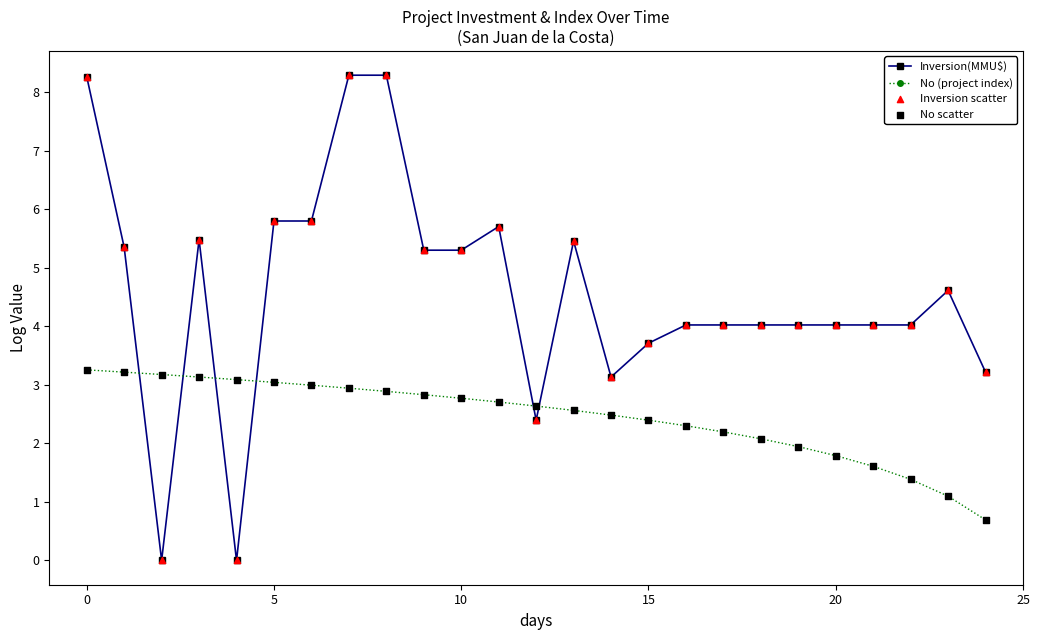

Which series has the largest total across all categories?

Inversion(MMU$)